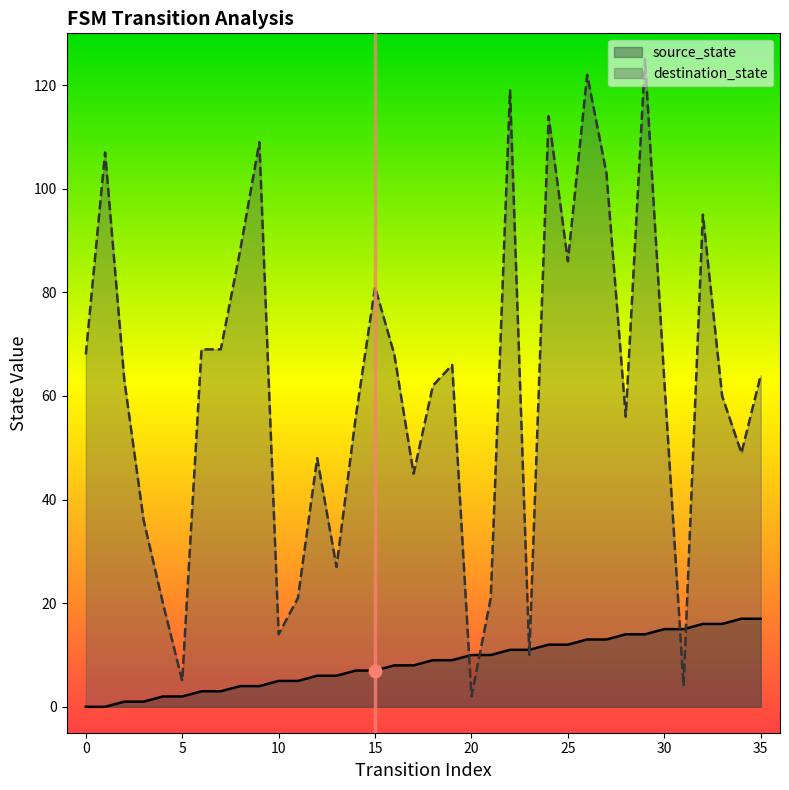

At how many categories does at least one series exceed 100?

7